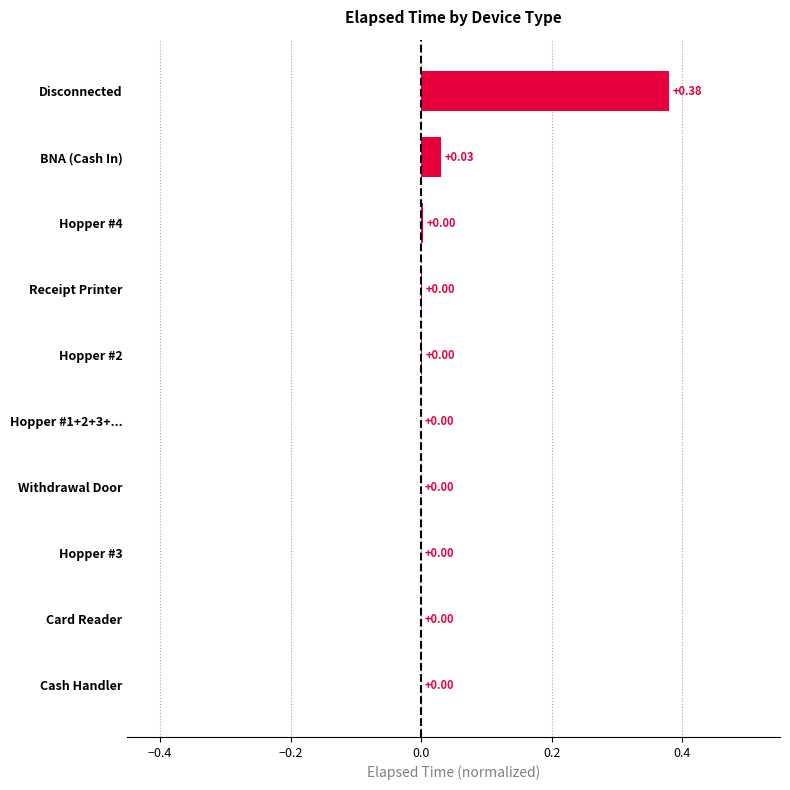

Are the bars horizontal?

Yes